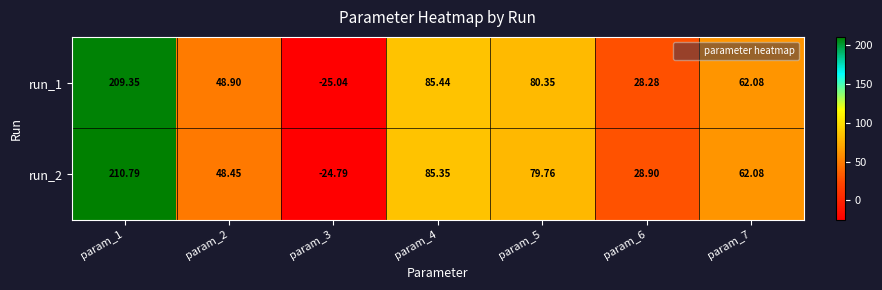

Is the value of run_2 at param_3 greater than the value of run_1 at param_4?

No